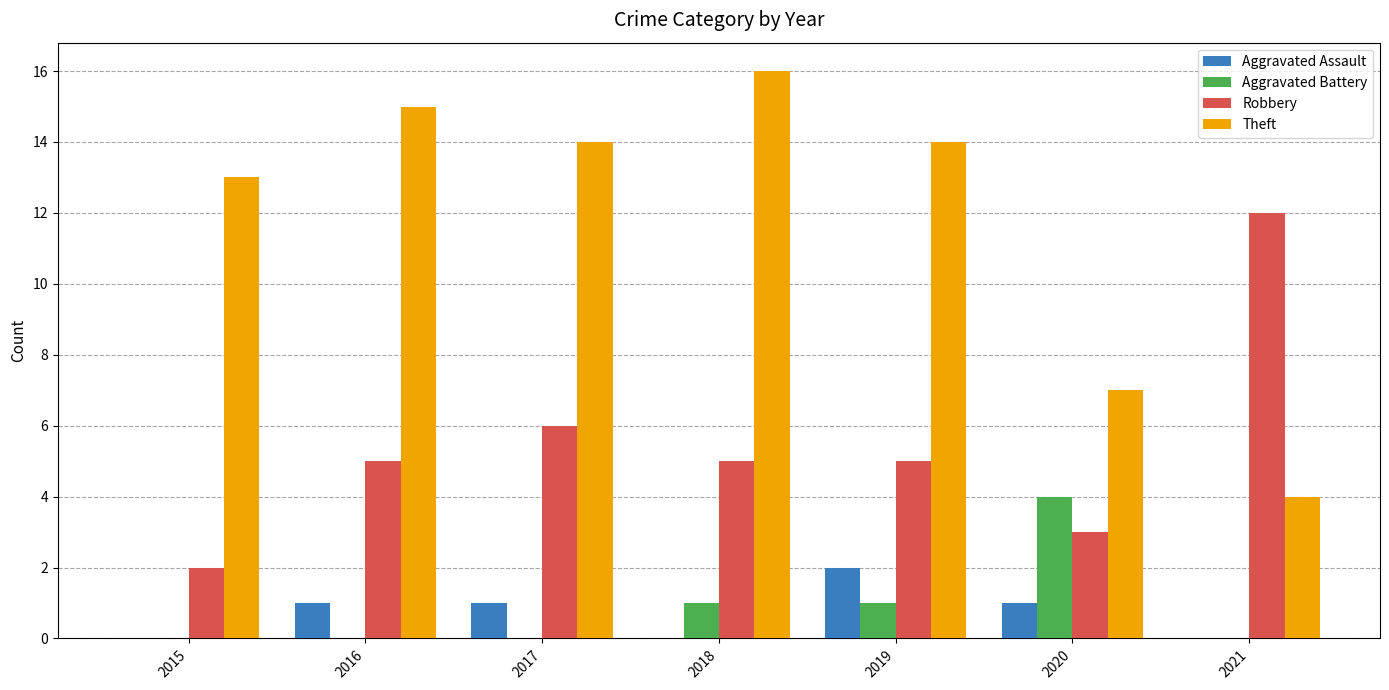

At which label does Aggravated Assault reach its peak?

2019